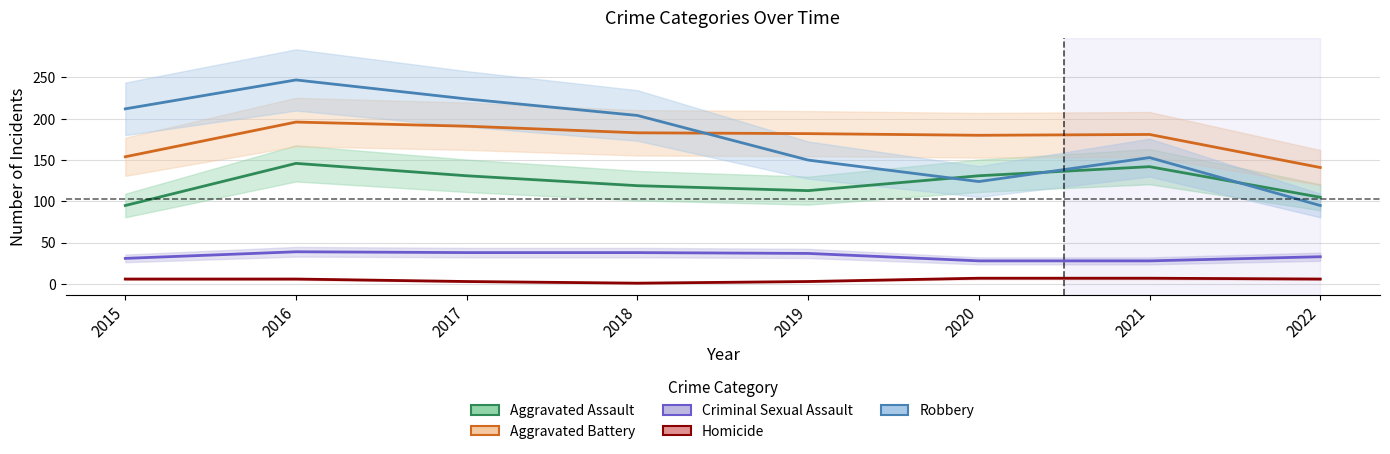

How many interior local peaks does the Aggravated Battery series have?

2